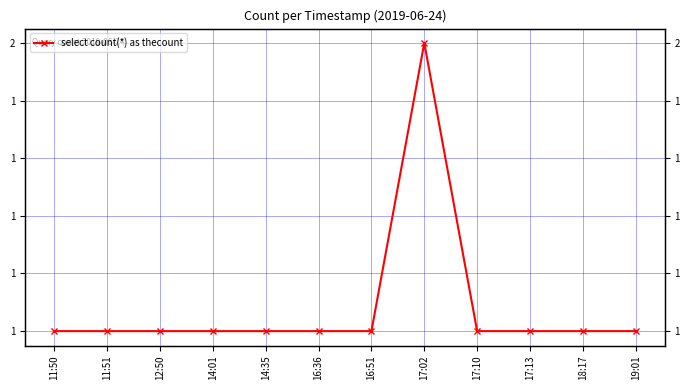

What is the label of the 12th point from the right?

11:50